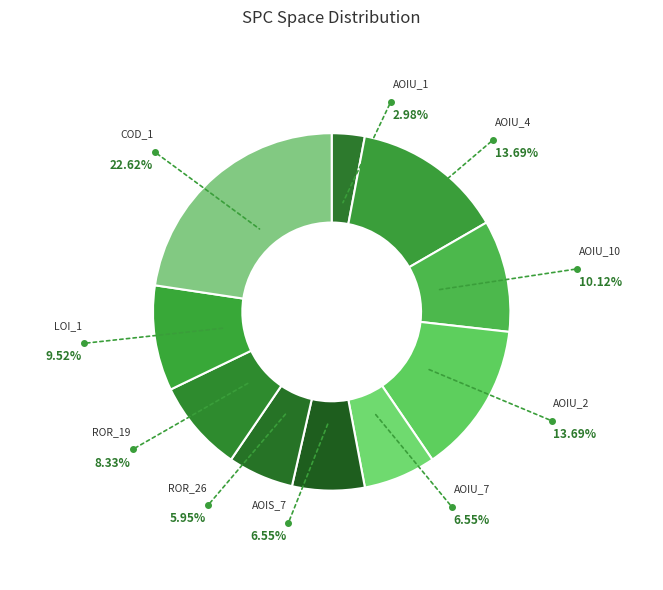

To the nearest percent, what portion does DailyLimit.Account.LOI_1 represent?

10%